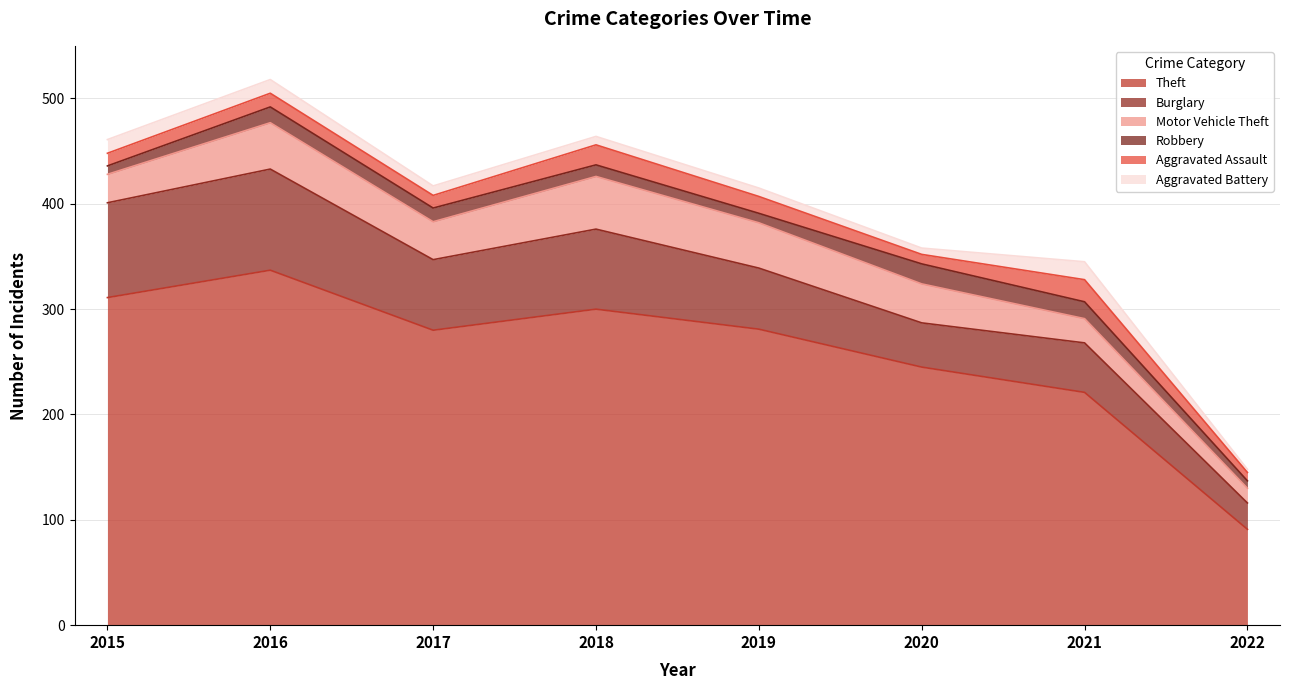

True or false: Motor Vehicle Theft and Aggravated Battery intersect in this chart.

False